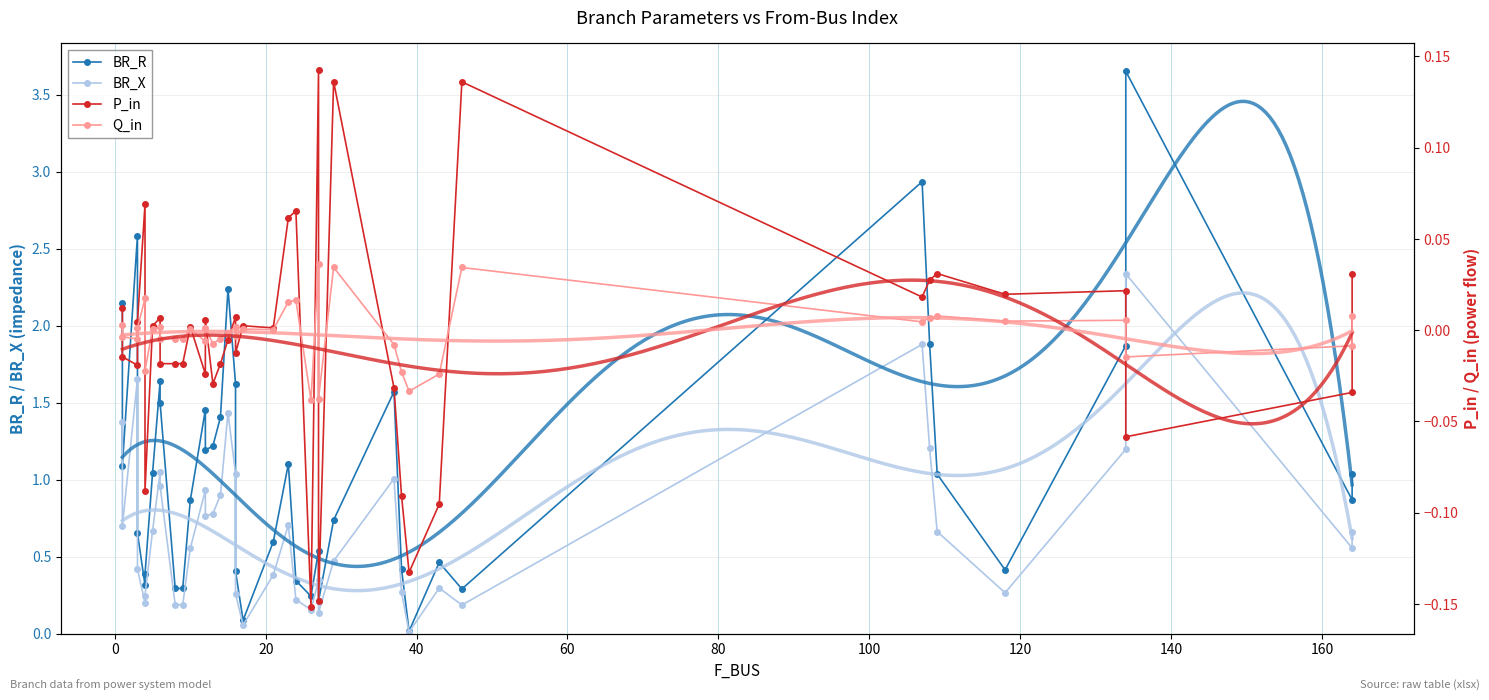

List the series in order of their peak value, lowest first.

Q_in, P_in, BR_X, BR_R